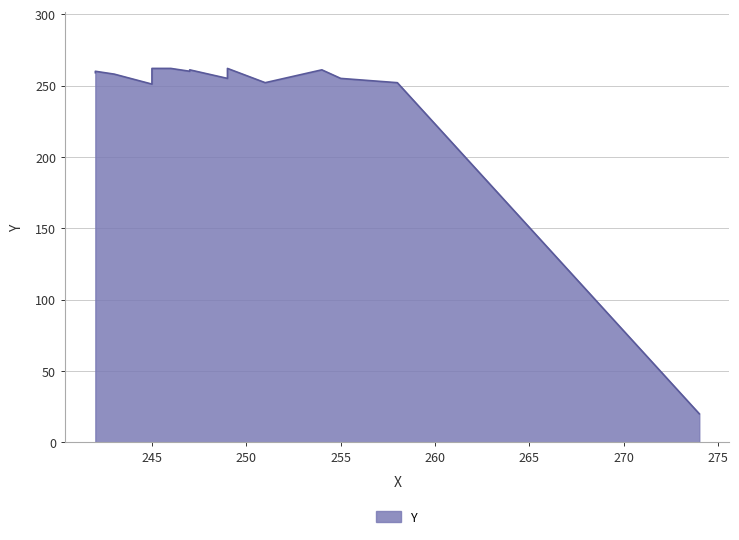

The value at 274 is 20. True or false?

True